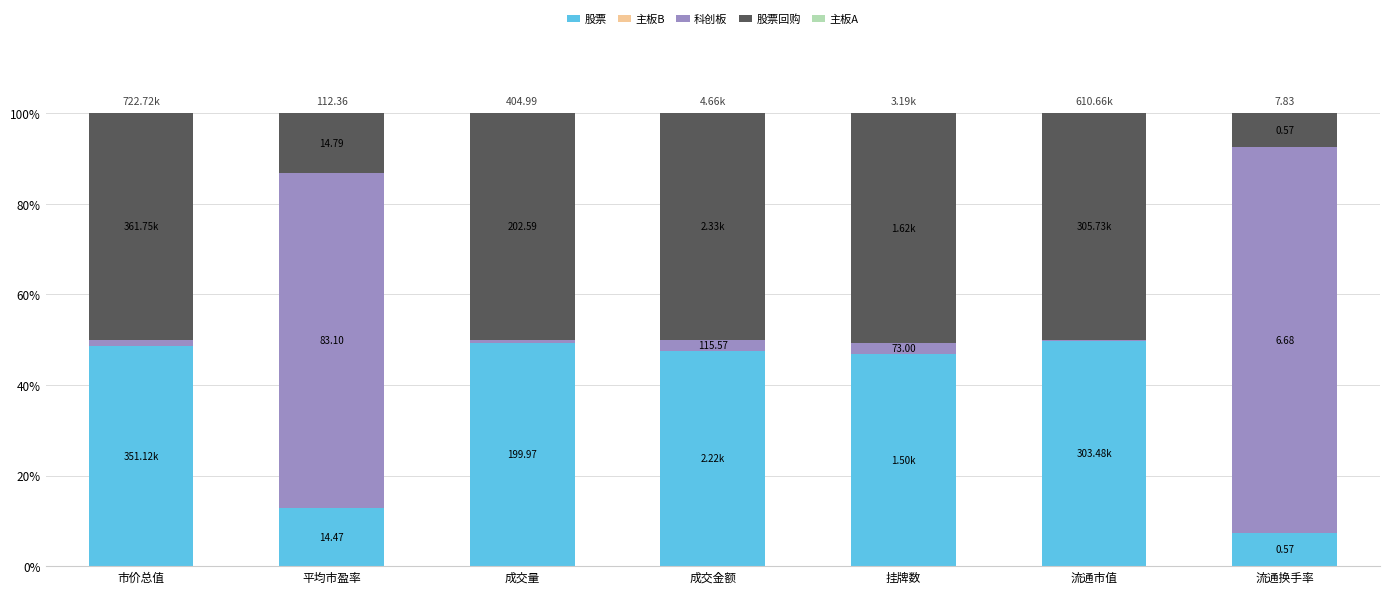

What is the label of the 3rd bar from the left?

成交量